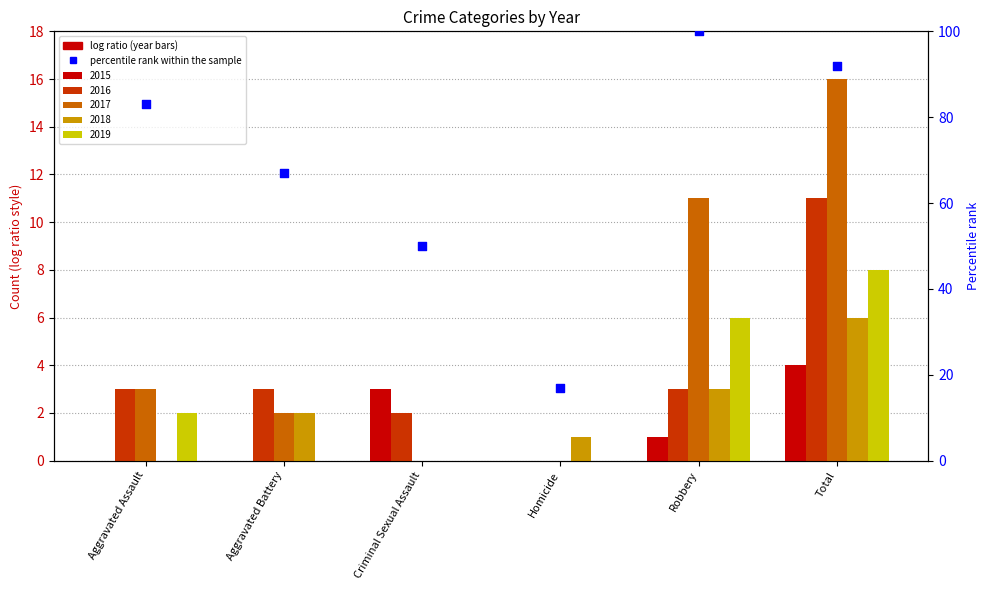

What is the ratio of the value at Homicide to the value at Criminal Sexual Assault?

0.3